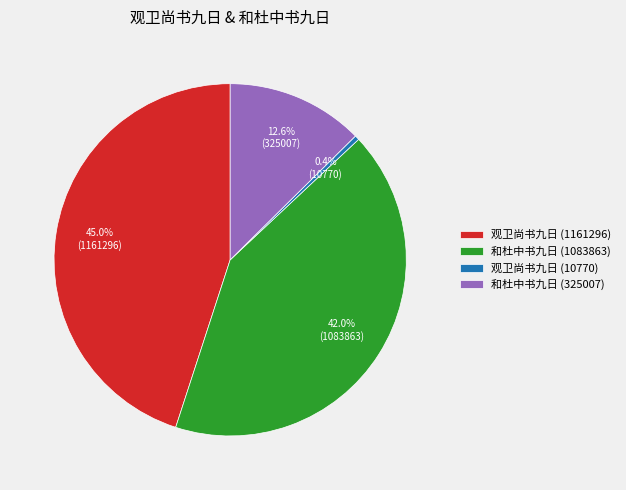

To the nearest percent, what portion does 和杜中书九日 (325007) represent?

13%